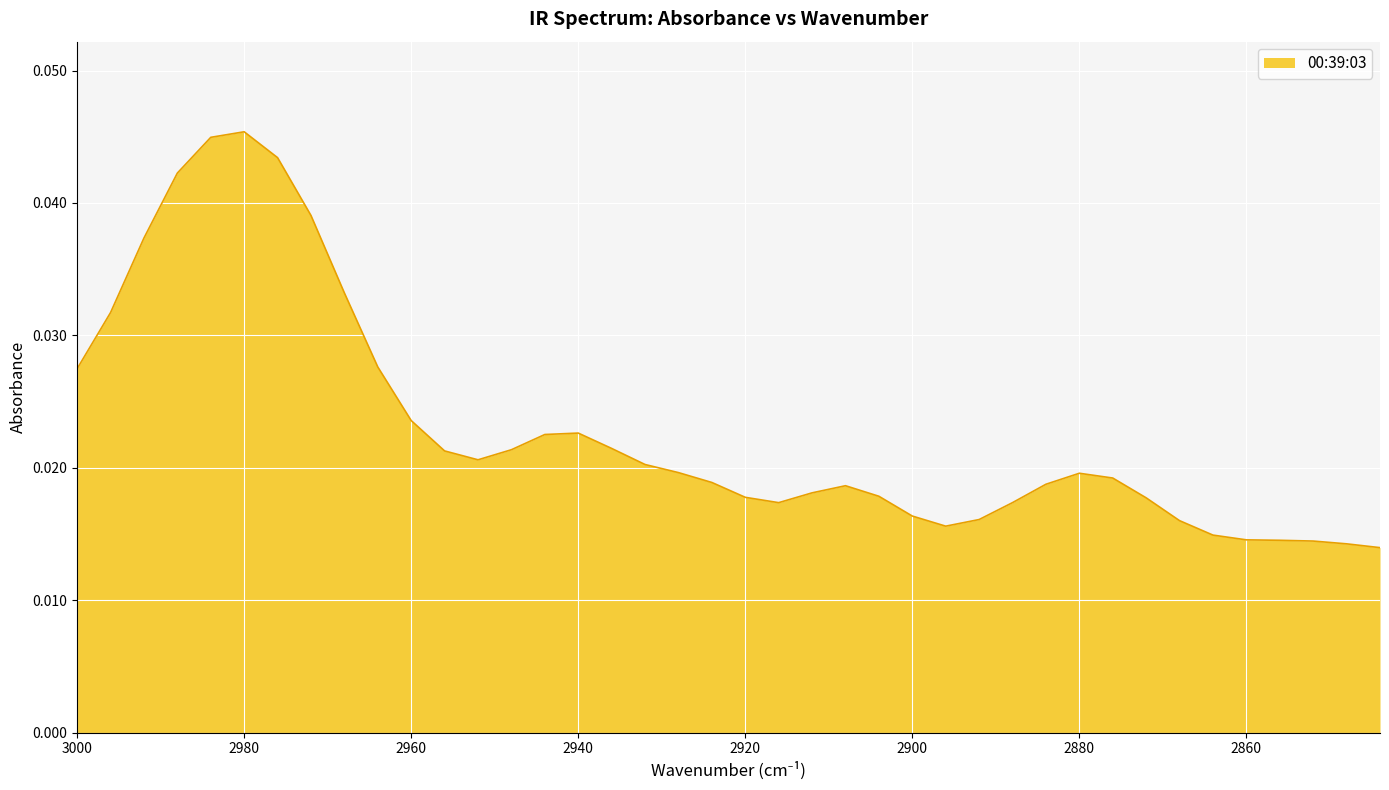

Rank the categories by value from lowest to highest.

2844, 2848, 2852, 2856, 2860, 2864, 2896, 2868, 2892, 2900, 2916, 2888, 2872, 2920, 2904, 2912, 2908, 2884, 2924, 2876, 2880, 2928, 2932, 2952, 2956, 2948, 2936, 2944, 2940, 2960, 3000, 2964, 2996, 2968, 2992, 2972, 2988, 2976, 2984, 2980